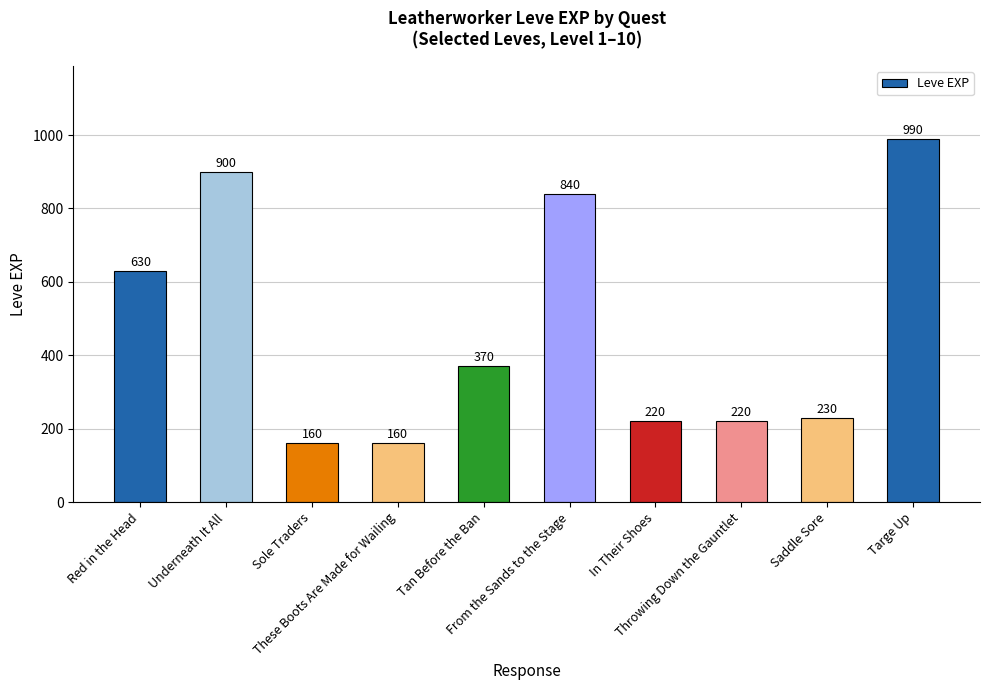

What is the greatest value displayed?

990